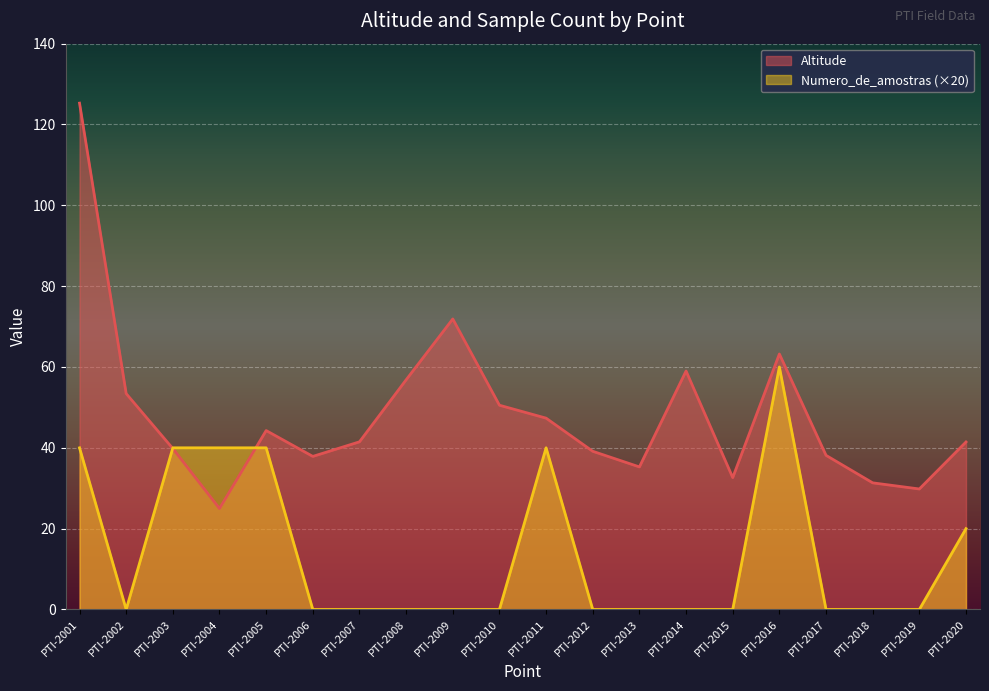

How many intersections are there between Altitude and Numero_de_amostras?

2